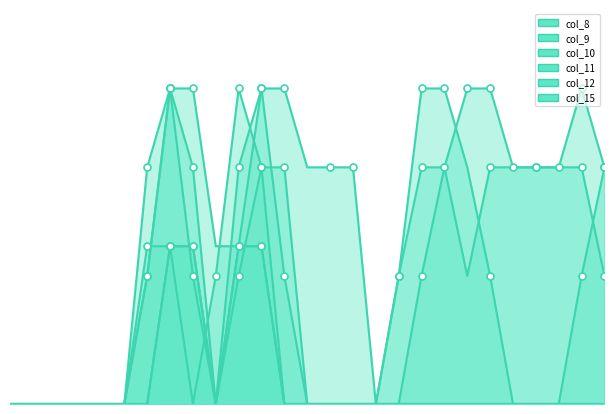

Is it true that col_15 equals 0.0 at 4?

True